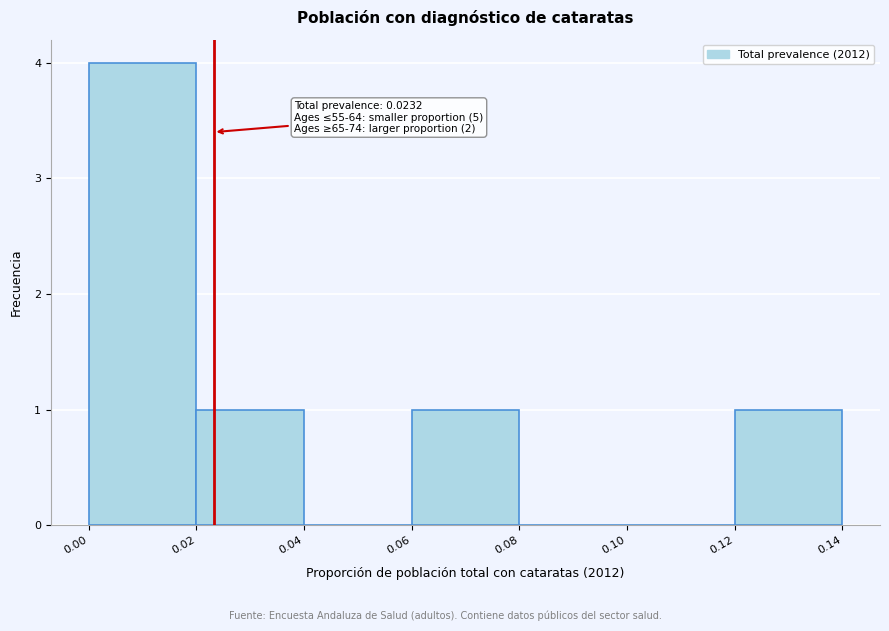

Which range on the x-axis has the tallest bar?

0.00 to 0.02